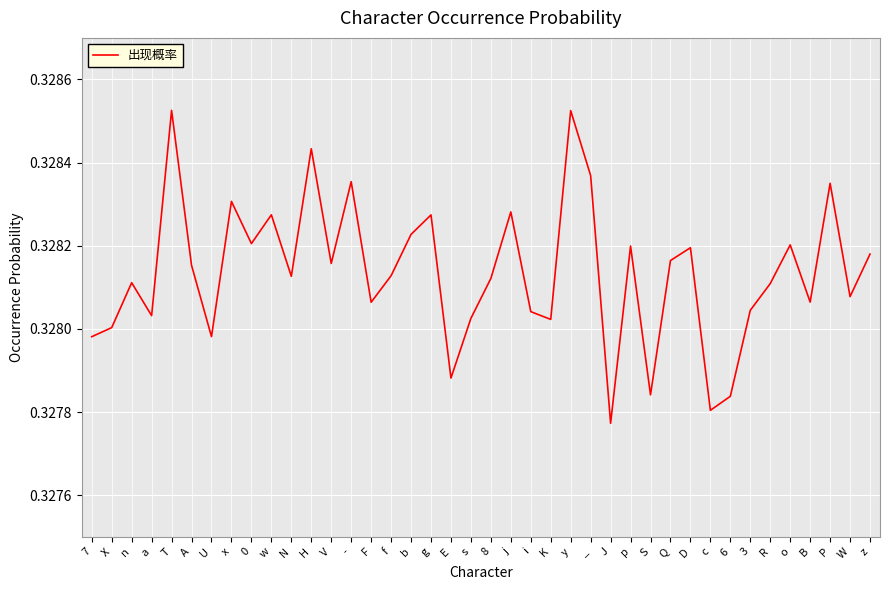

Which label corresponds to the smallest value in the chart?

J